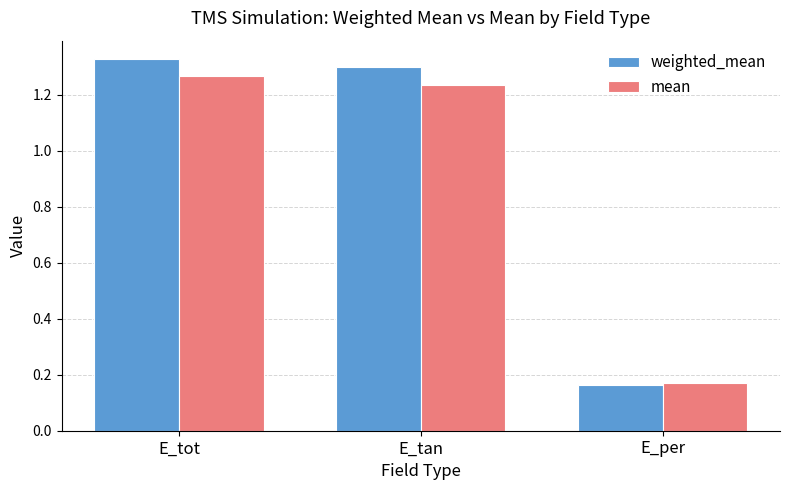

What is the sum of all mean values?

2.7